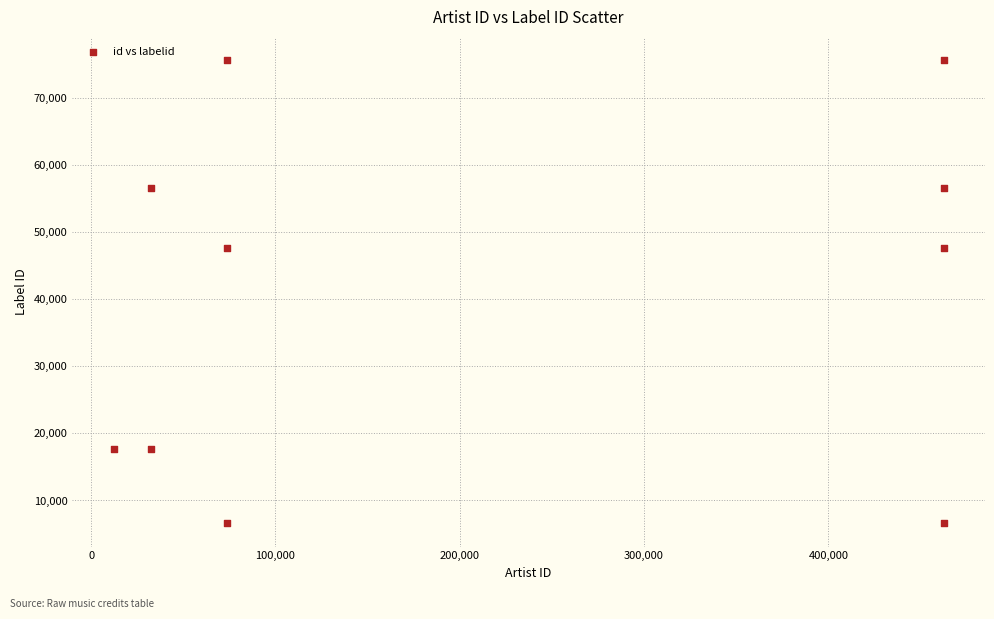

What is the average Y value?

40797